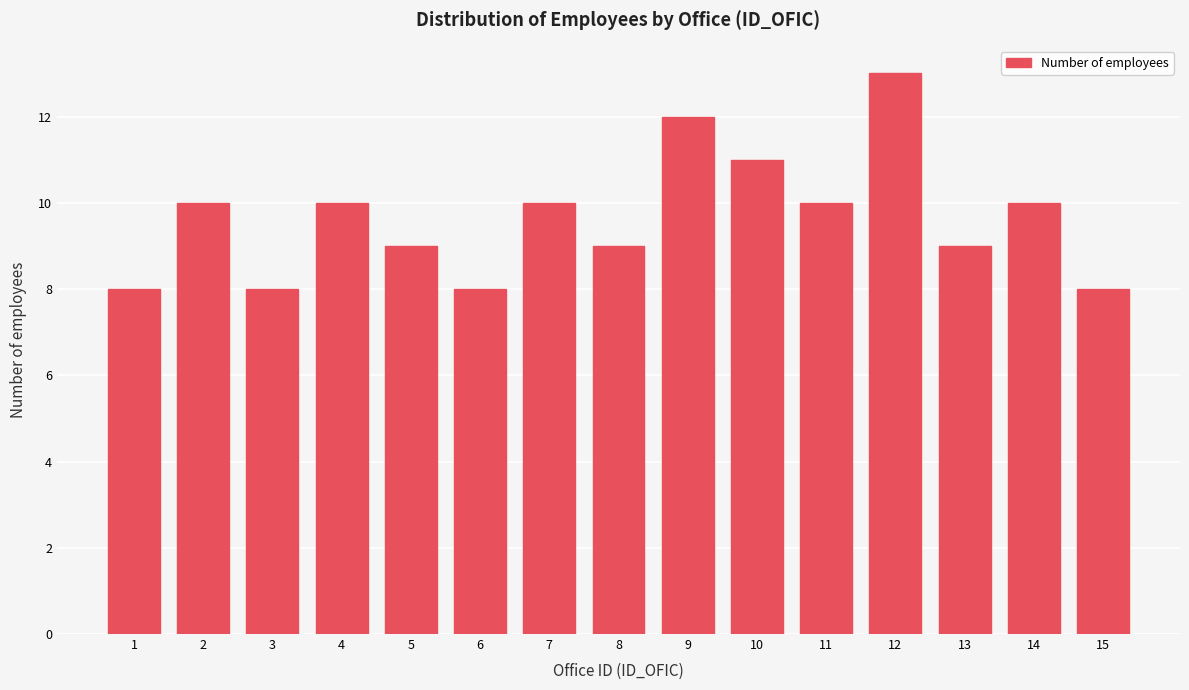

Reading left to right, extract all data points from this chart.

1=8	2=10	3=8	4=10	5=9	6=8	7=10	8=9	9=12	10=11	11=10	12=13	13=9	14=10	15=8